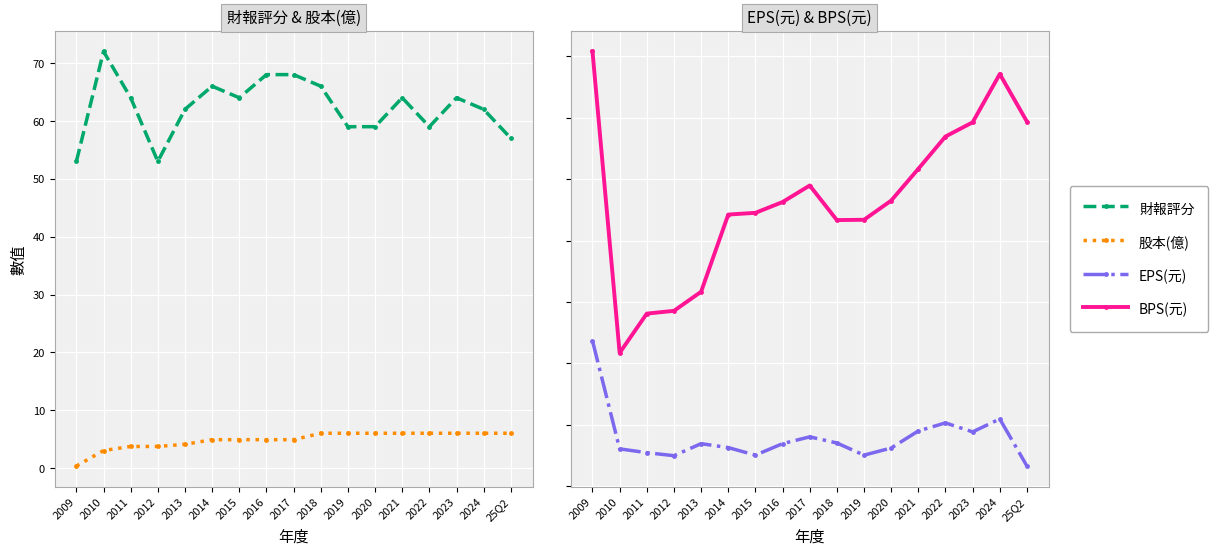

What is the sum of all BPS(元) values?

792.7